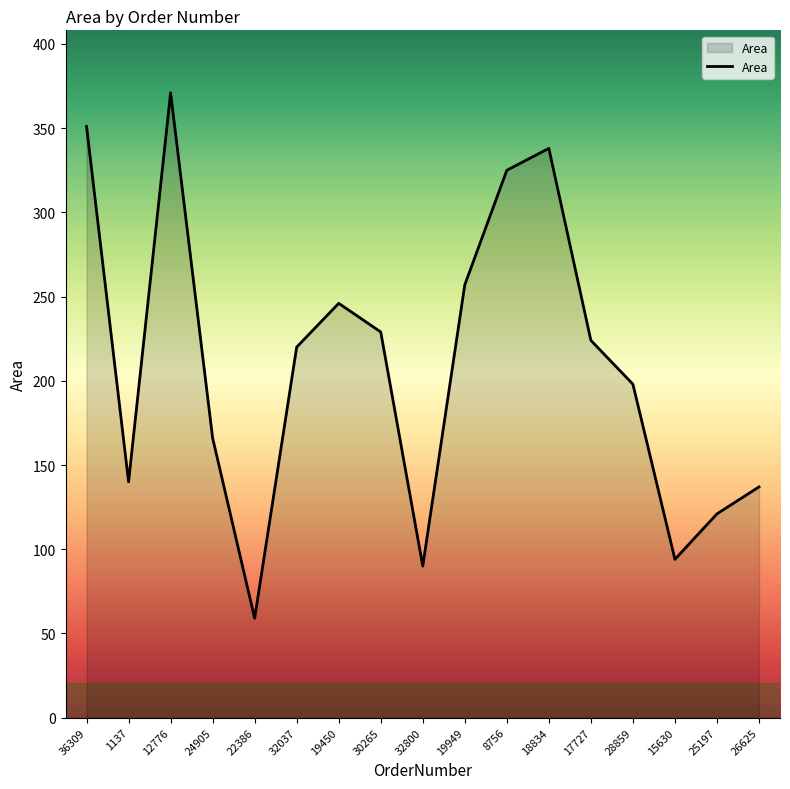

Reading left to right, list all the values displayed in this chart.

351	140	371	166	59	220	246	229	90	257	325	338	224	198	94	121	137